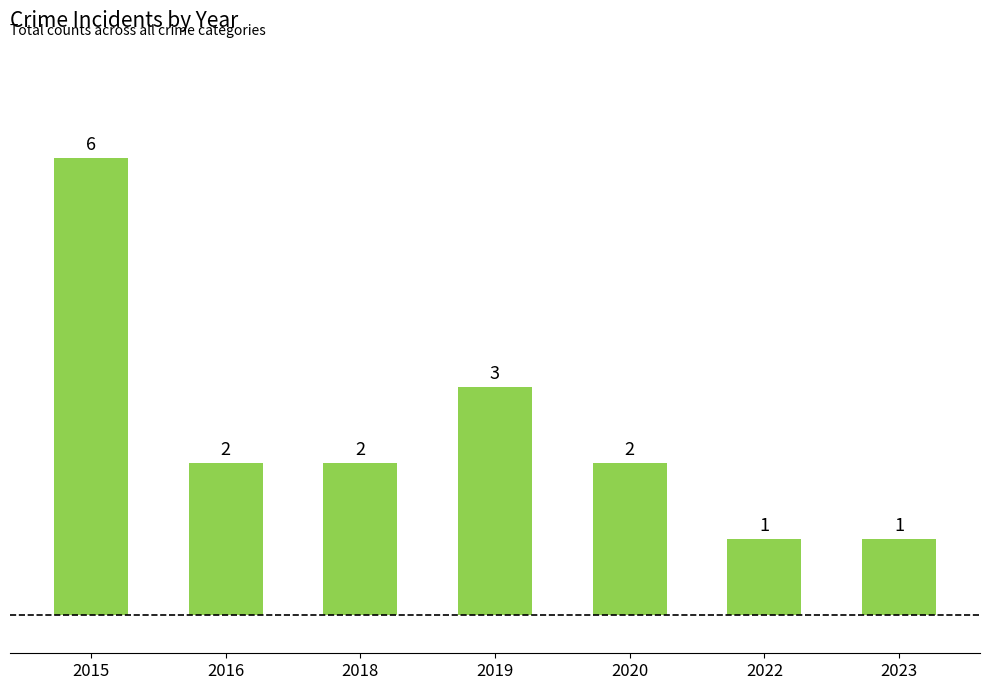

Between 2019 and 2020, which is larger?

2019